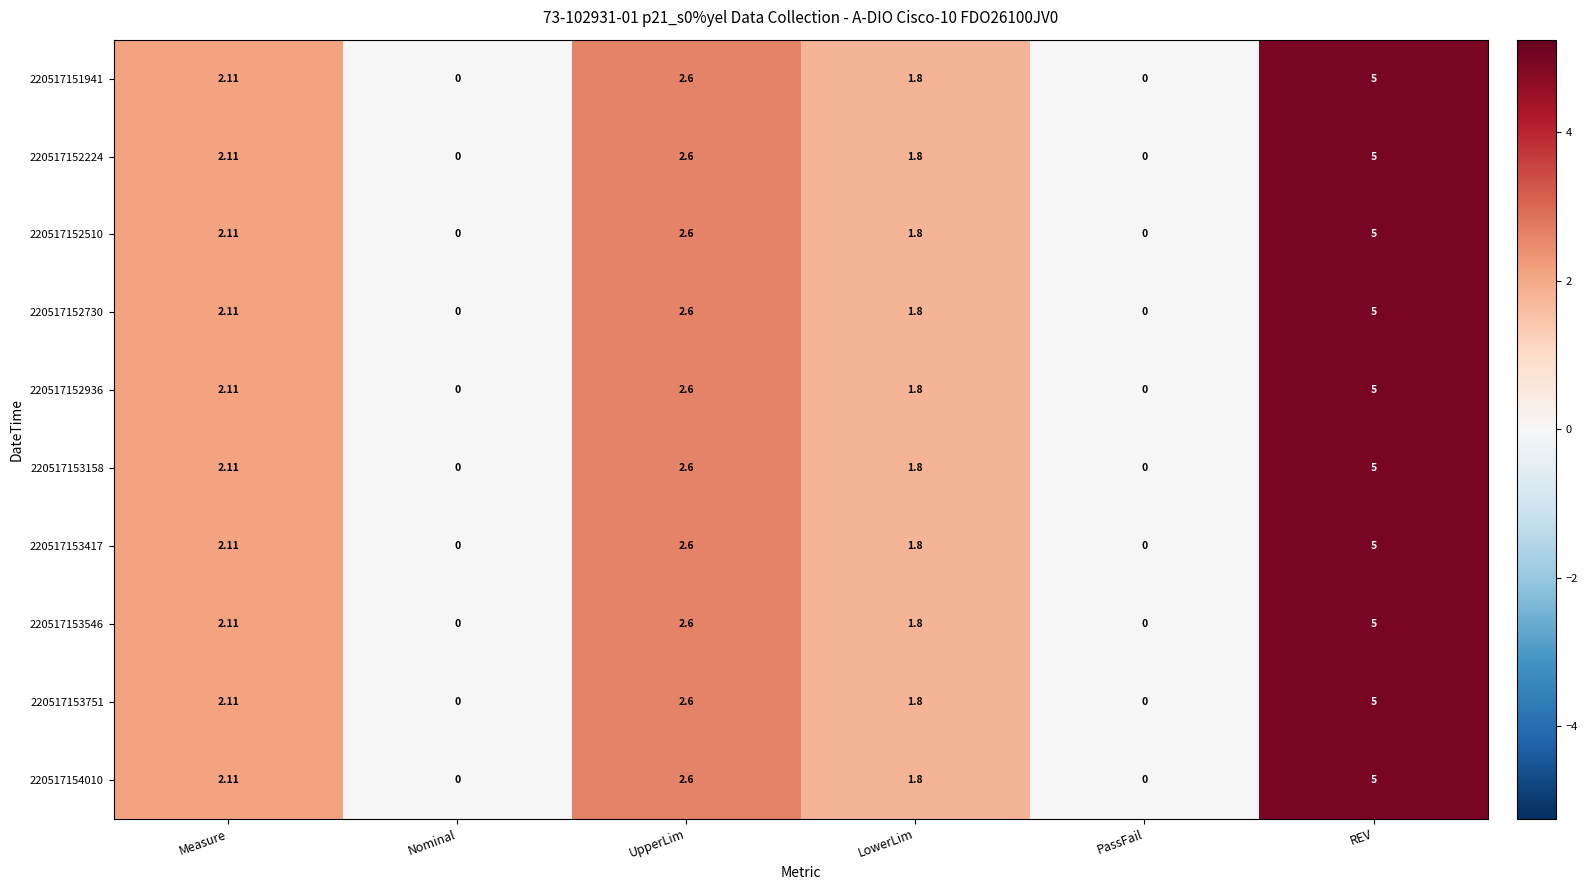

Which label corresponds to the largest value in the chart?

REV